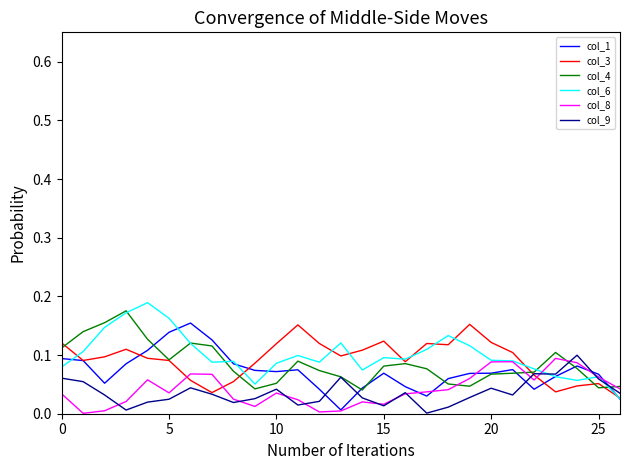

What is the label of the 10th point from the right?

17